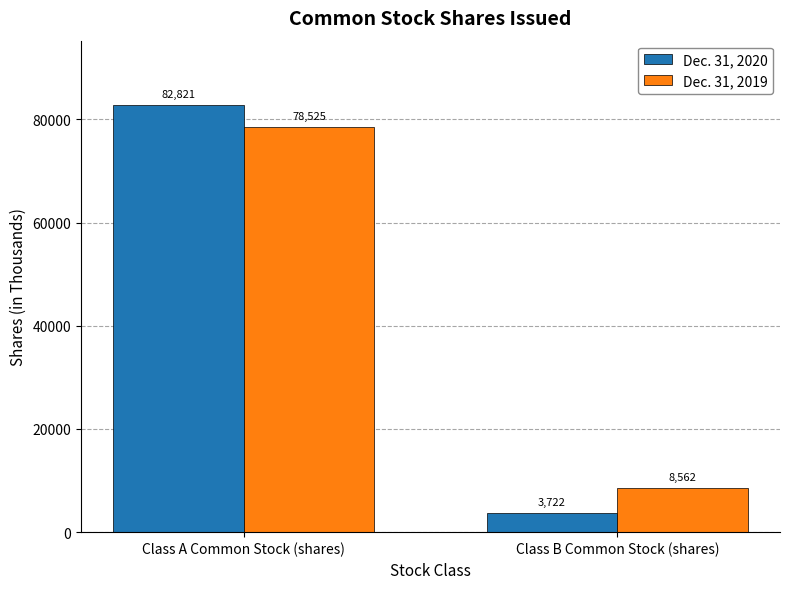

Which label corresponds to the smallest value in the chart?

Class B Common Stock (shares)